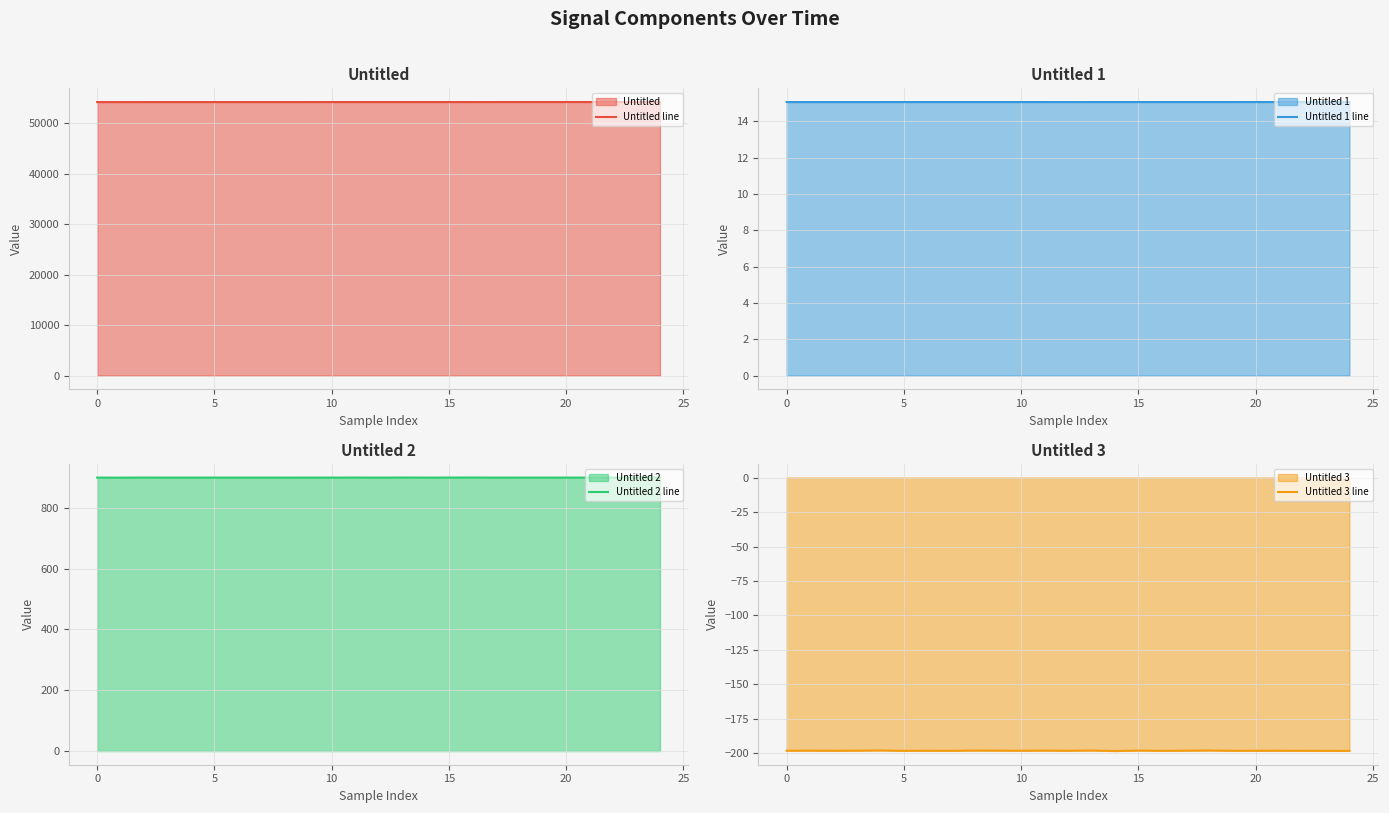

Rank the series by their maximum value, from lowest to highest.

Untitled 3 line, Untitled 1 line, Untitled 2 line, Untitled line